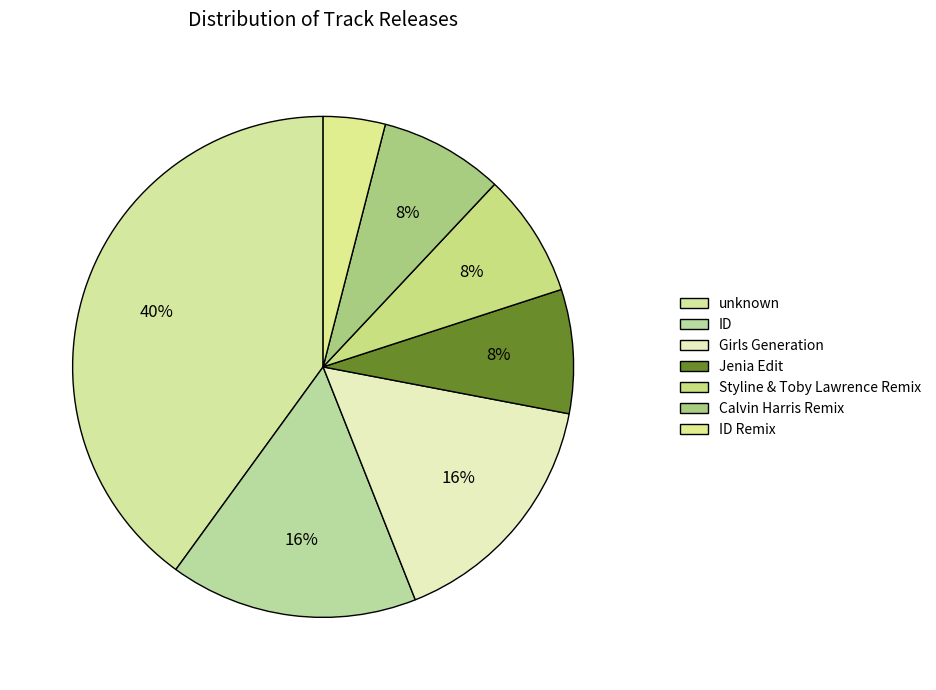

Which slice is the smallest?

ID Remix